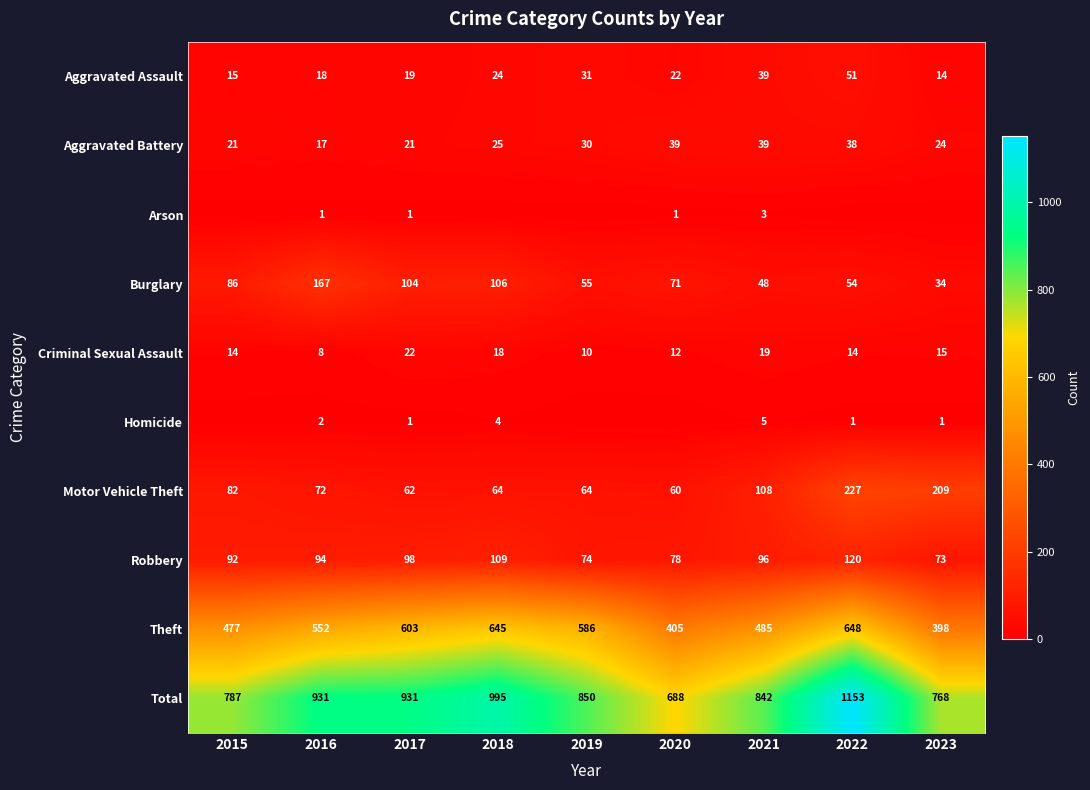

What is the minimum value for Aggravated Assault?

14